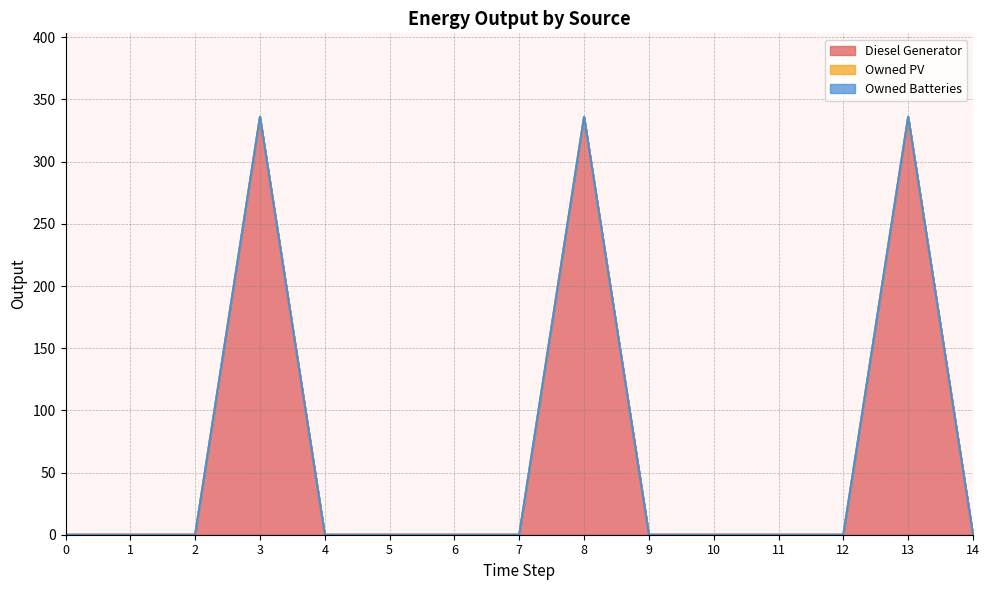

Reading right to left, extract all data points from this chart.

Diesel Generator: 14=0	13=336	12=0	11=0	10=0	9=0	8=336	7=0	6=0	5=0	4=0	3=336	2=0	1=0	0=0
Owned PV: 14=0	13=0	12=0	11=0	10=0	9=0	8=0	7=0	6=0	5=0	4=0	3=0	2=0	1=0	0=0
Owned Batteries: 14=0	13=0	12=0	11=0	10=0	9=0	8=0	7=0	6=0	5=0	4=0	3=0	2=0	1=0	0=0